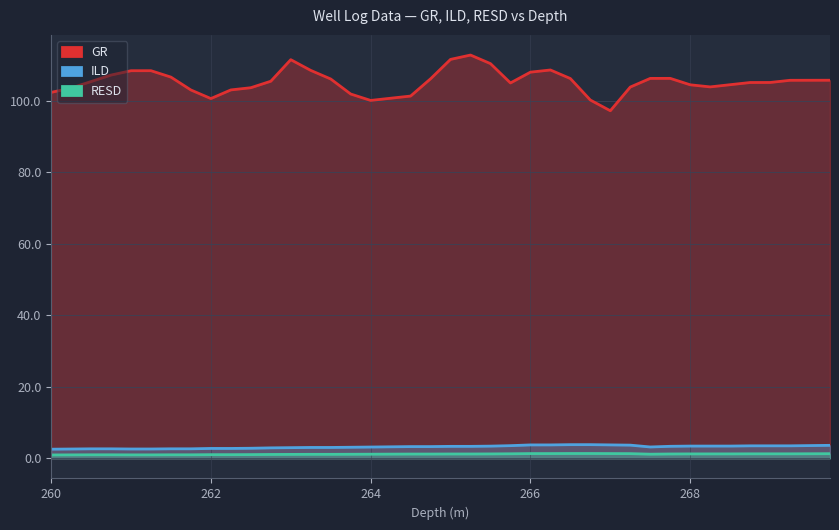

How many lines are shown in the chart?

3